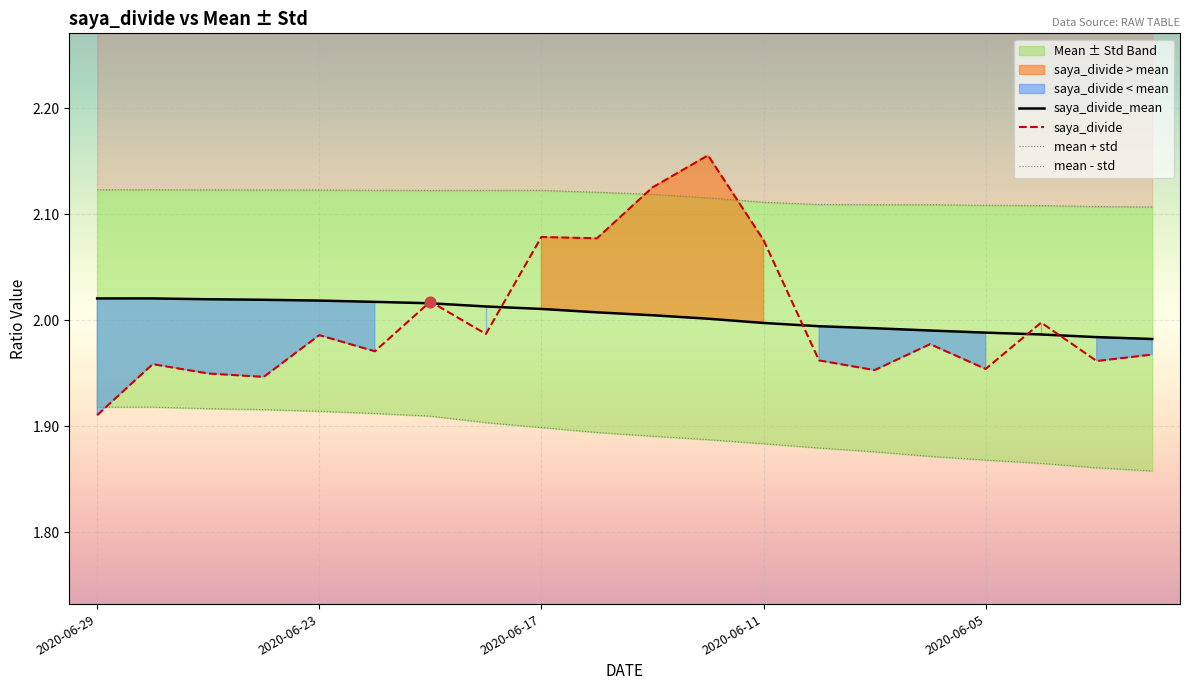

At how many categories does at least one series exceed 2?

13